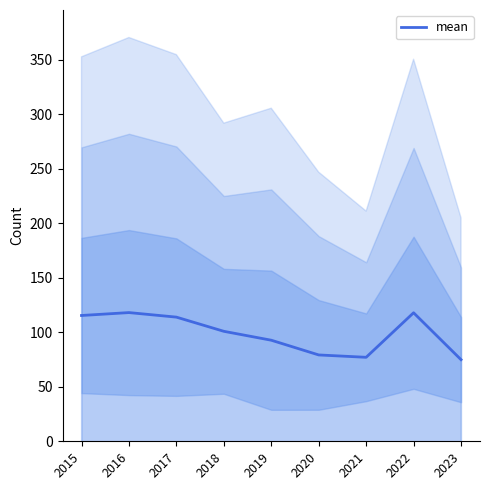

How many series are shown in this chart?

1